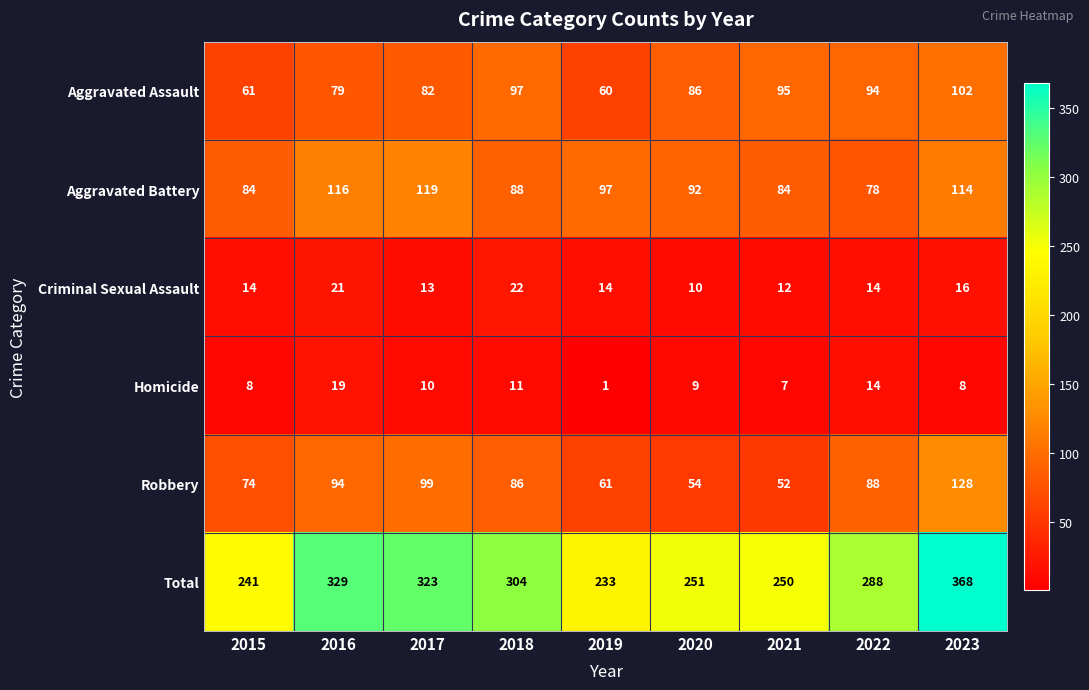

What is the sum of all Total values?

2587